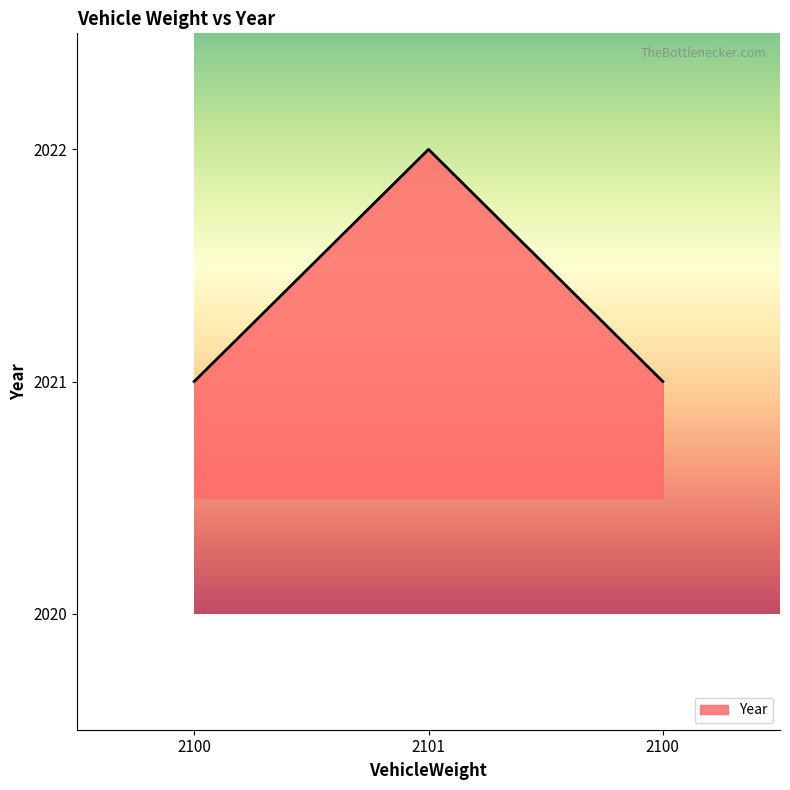

What is the smallest value displayed?

2021